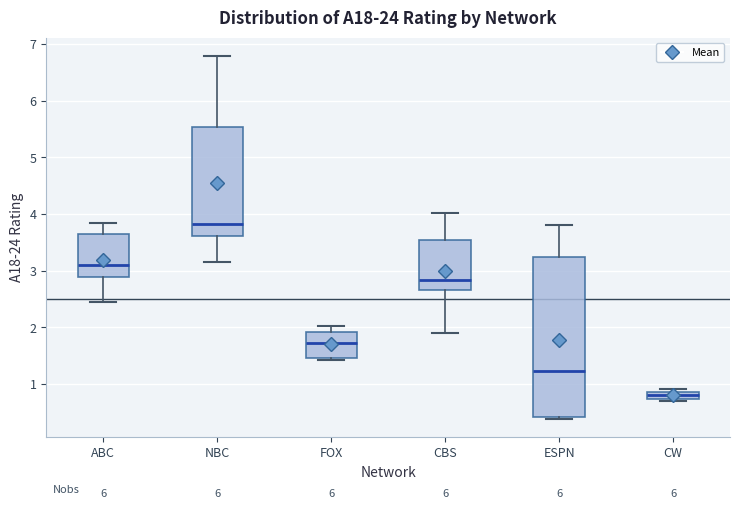

Which box's median line is the highest?

NBC